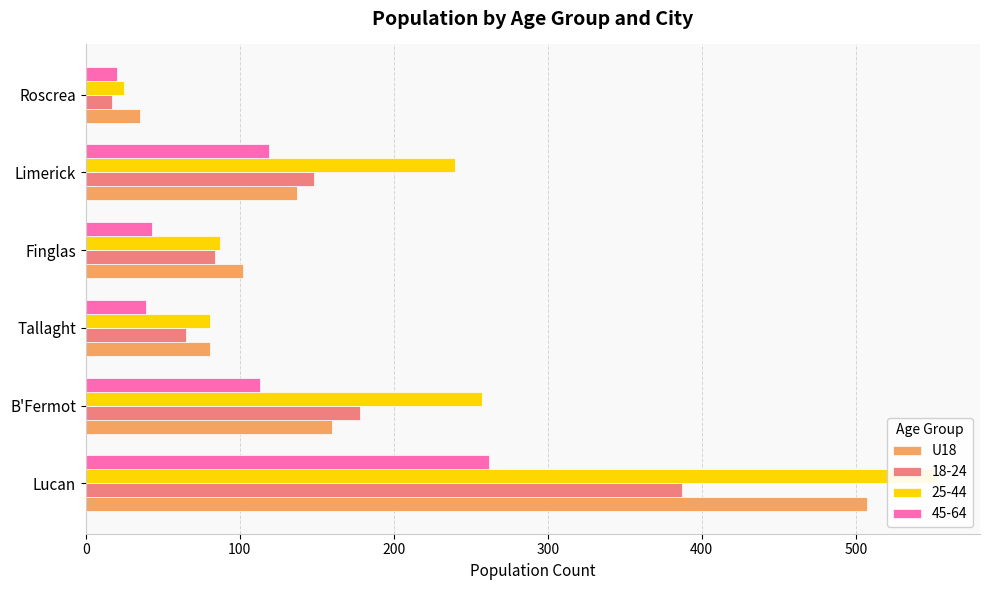

Is it true that the value at Lucan is 251?

False